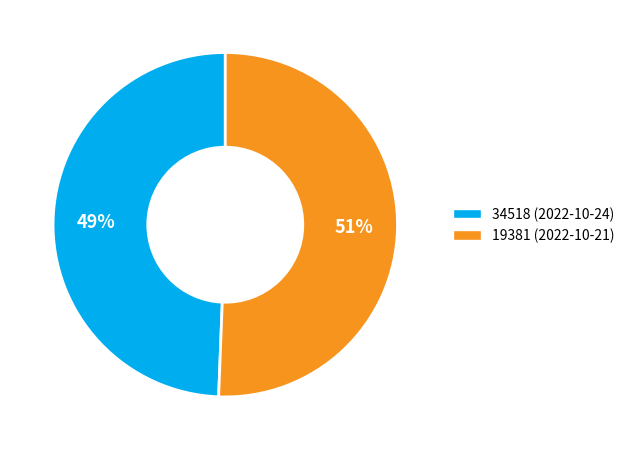

Which slice is the largest?

19381